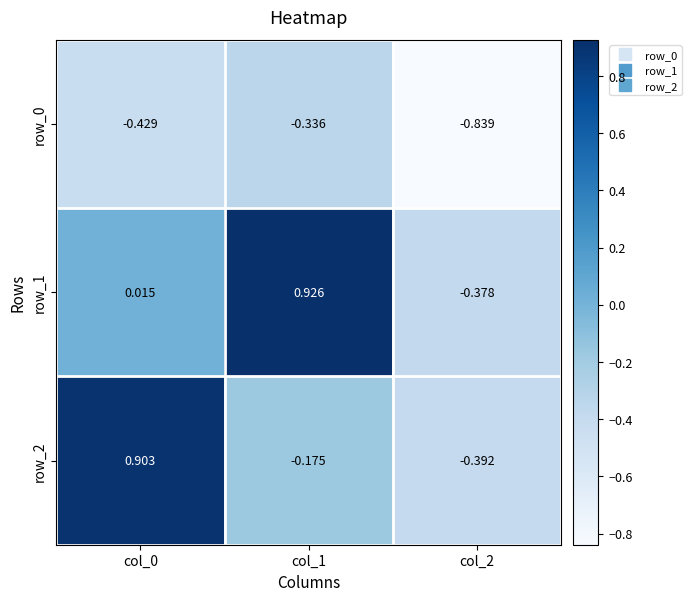

Which label corresponds to the smallest value in the chart?

col_2